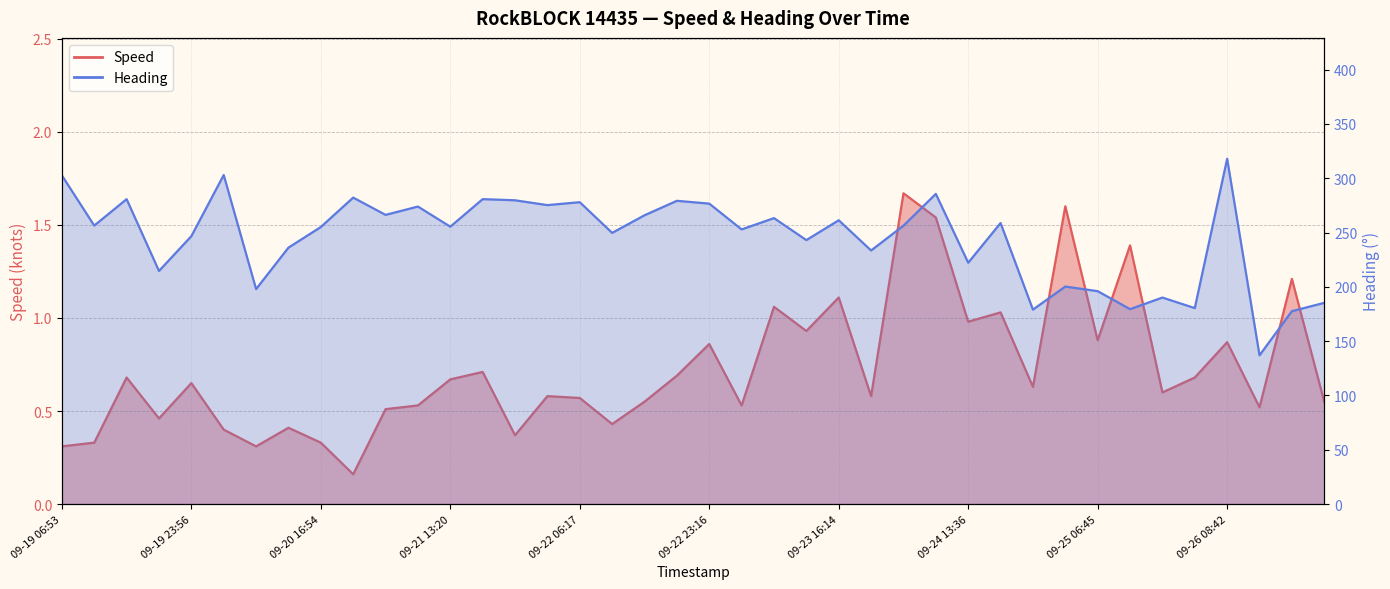

True or false: Speed has a value of 0.5 at 09-22 19:01.

False